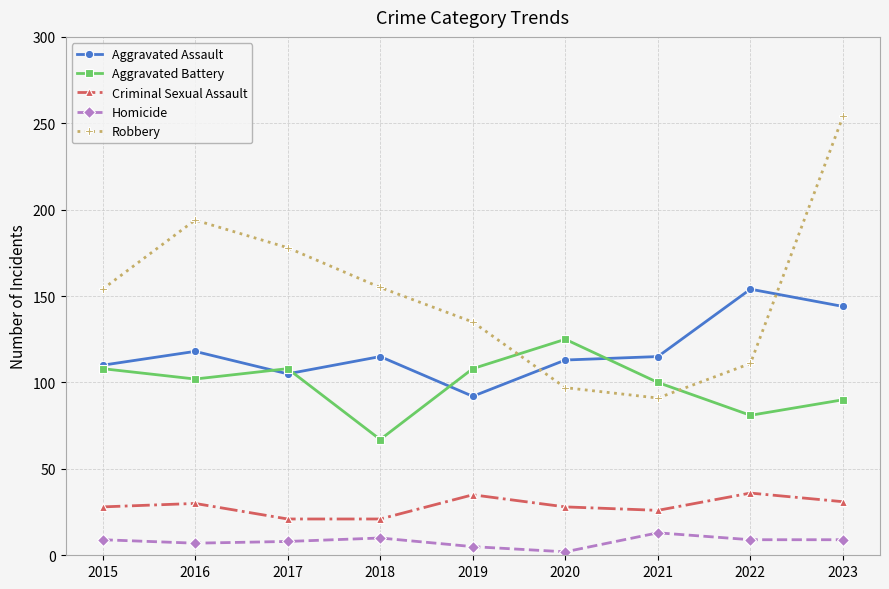

What is the difference between the Robbery values at 2017 and 2015?

24